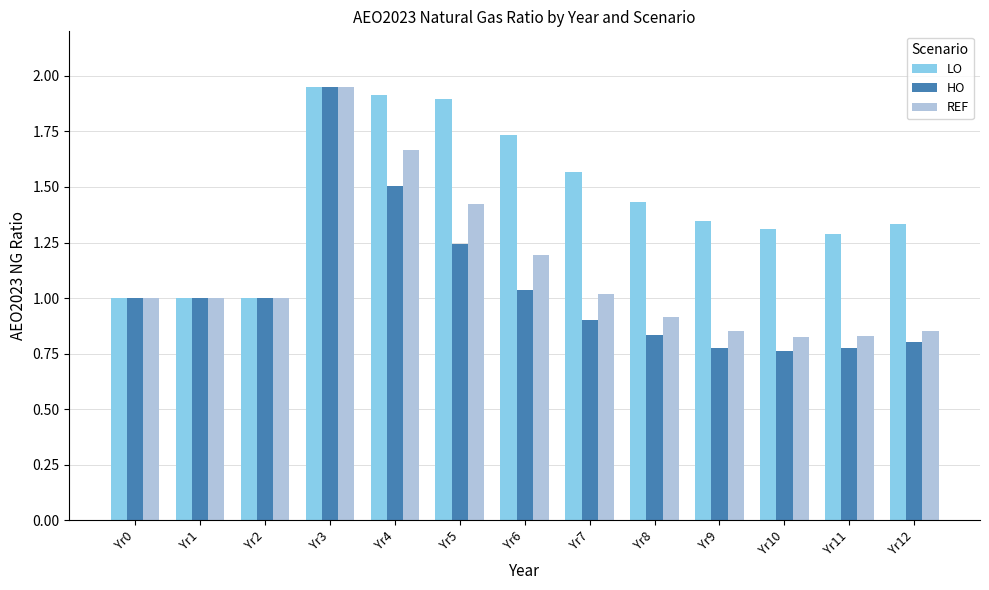

What is the total value across all series at Yr11?

2.9